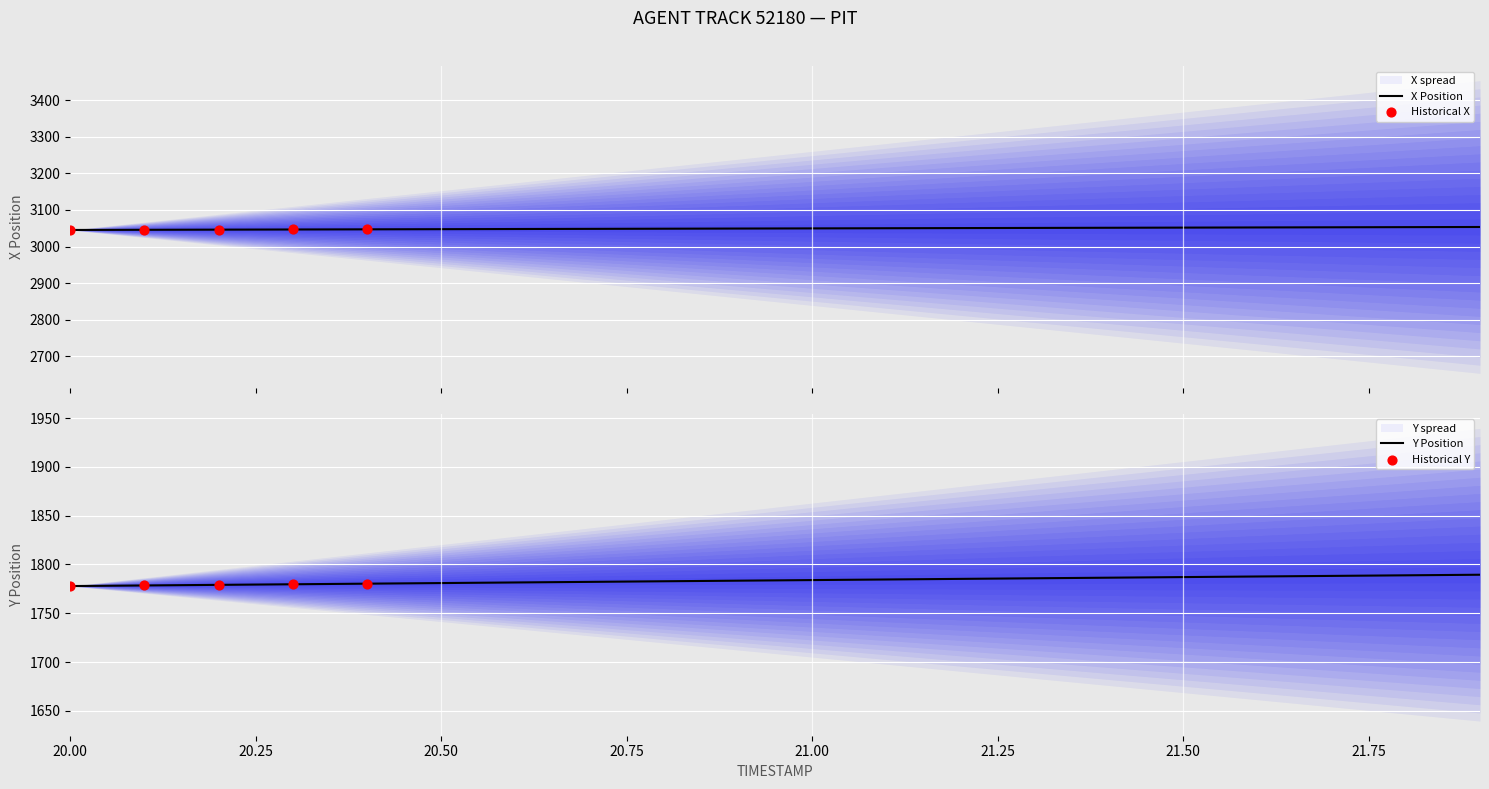

Which series reaches the maximum Y coordinate?

X